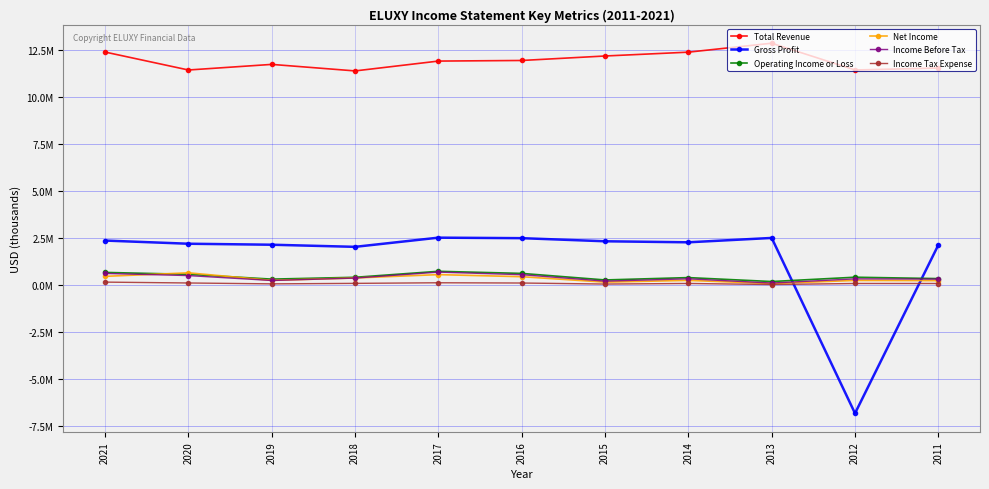

Rank the series at 2017 from highest to lowest value.

Total Revenue, Gross Profit, Operating Income or Loss, Income Before Tax, Net Income, Income Tax Expense